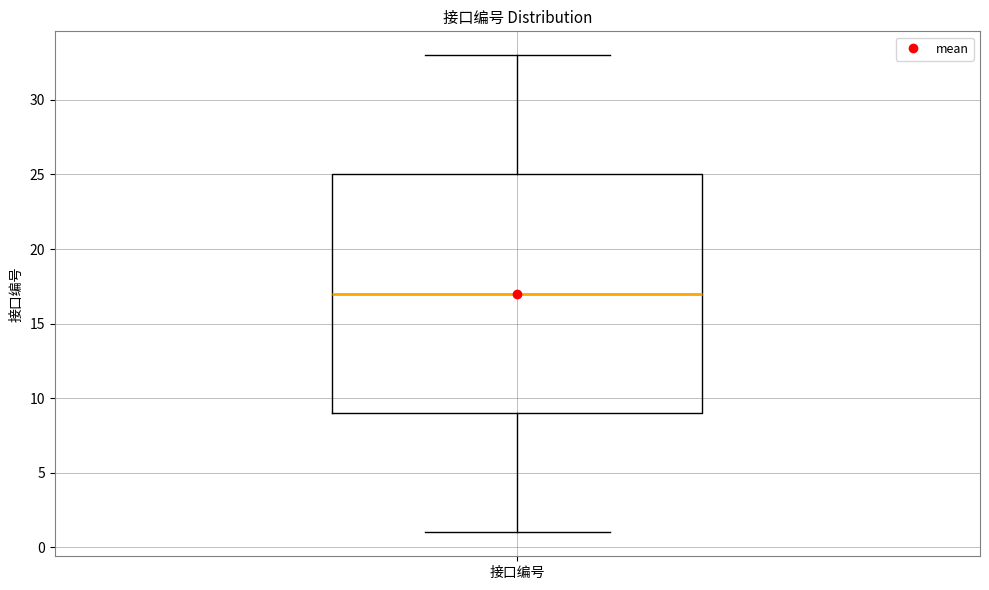

Where does the upper whisker of the box for 接口编号 end on the y-axis? The values are not printed on the chart, so give them approximately, as read against the axis.

33